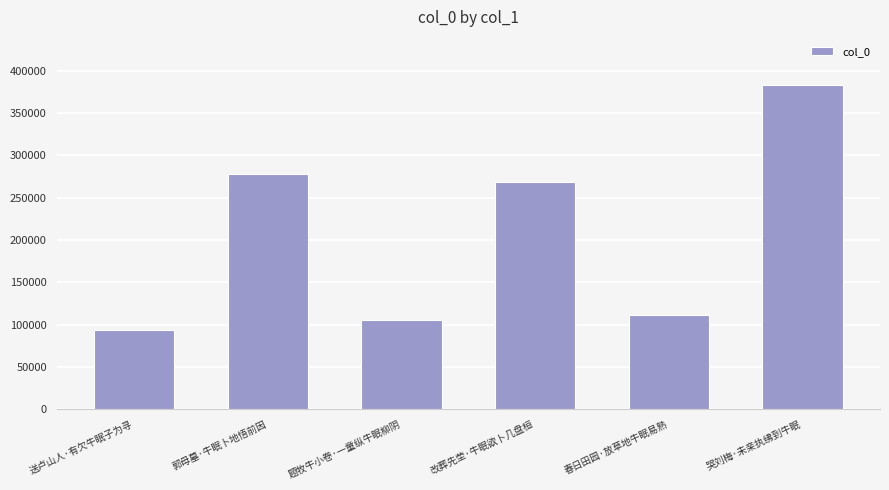

Rank the categories by value from lowest to highest.

送卢山人·有欠牛眠子为寻, 题牧牛小卷·一童纵牛眠柳阴, 春日田园·放草地牛眠易熟, 改葬先茔·牛眠欲卜几盘桓, 郭母墓·牛眠卜地悟前因, 哭刘梅·未亲执绋到牛眠